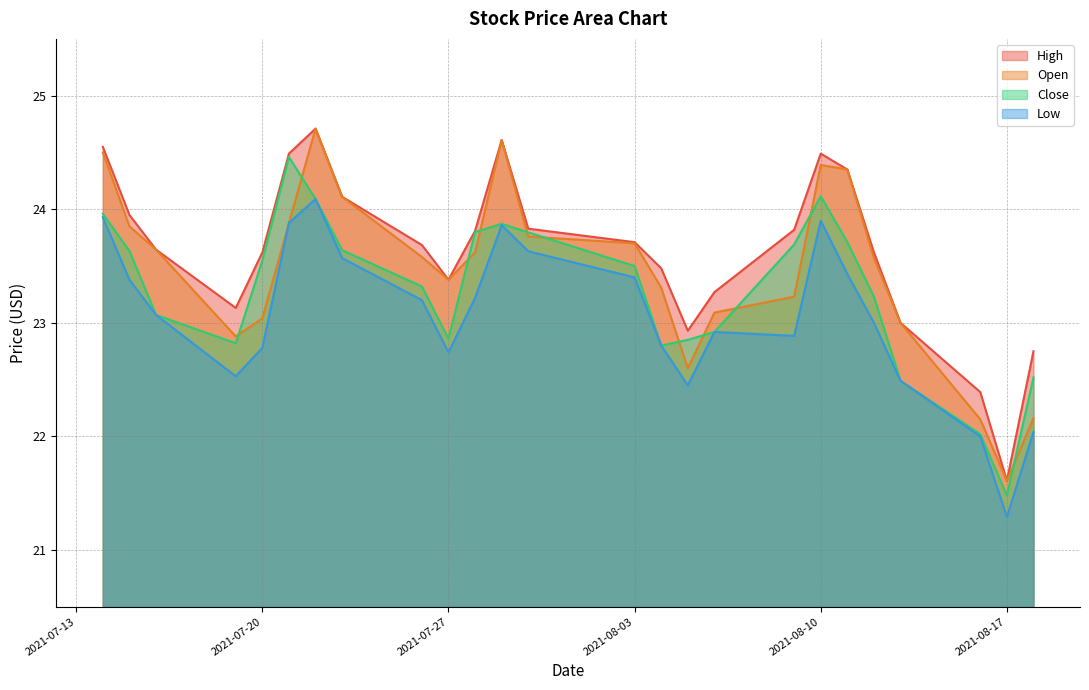

True or false: Low and High cross at least once.

False